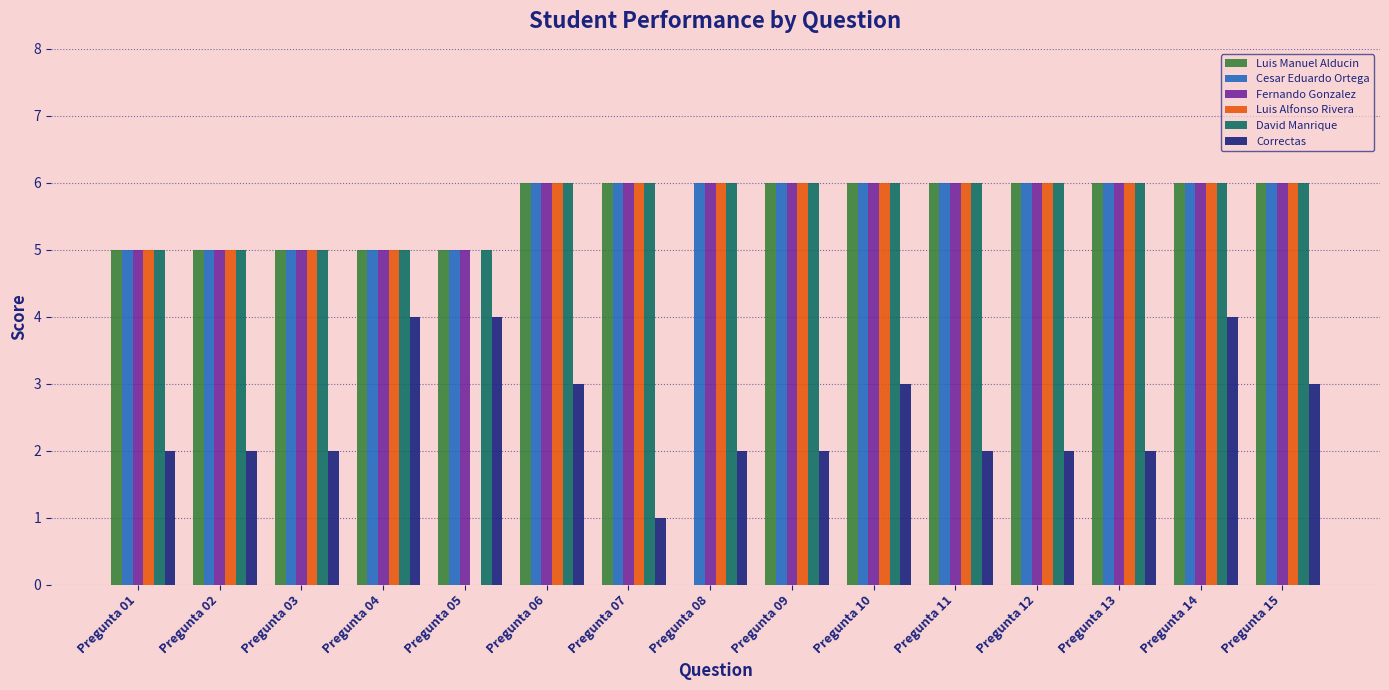

What is the total value across all series at Pregunta 12?

32